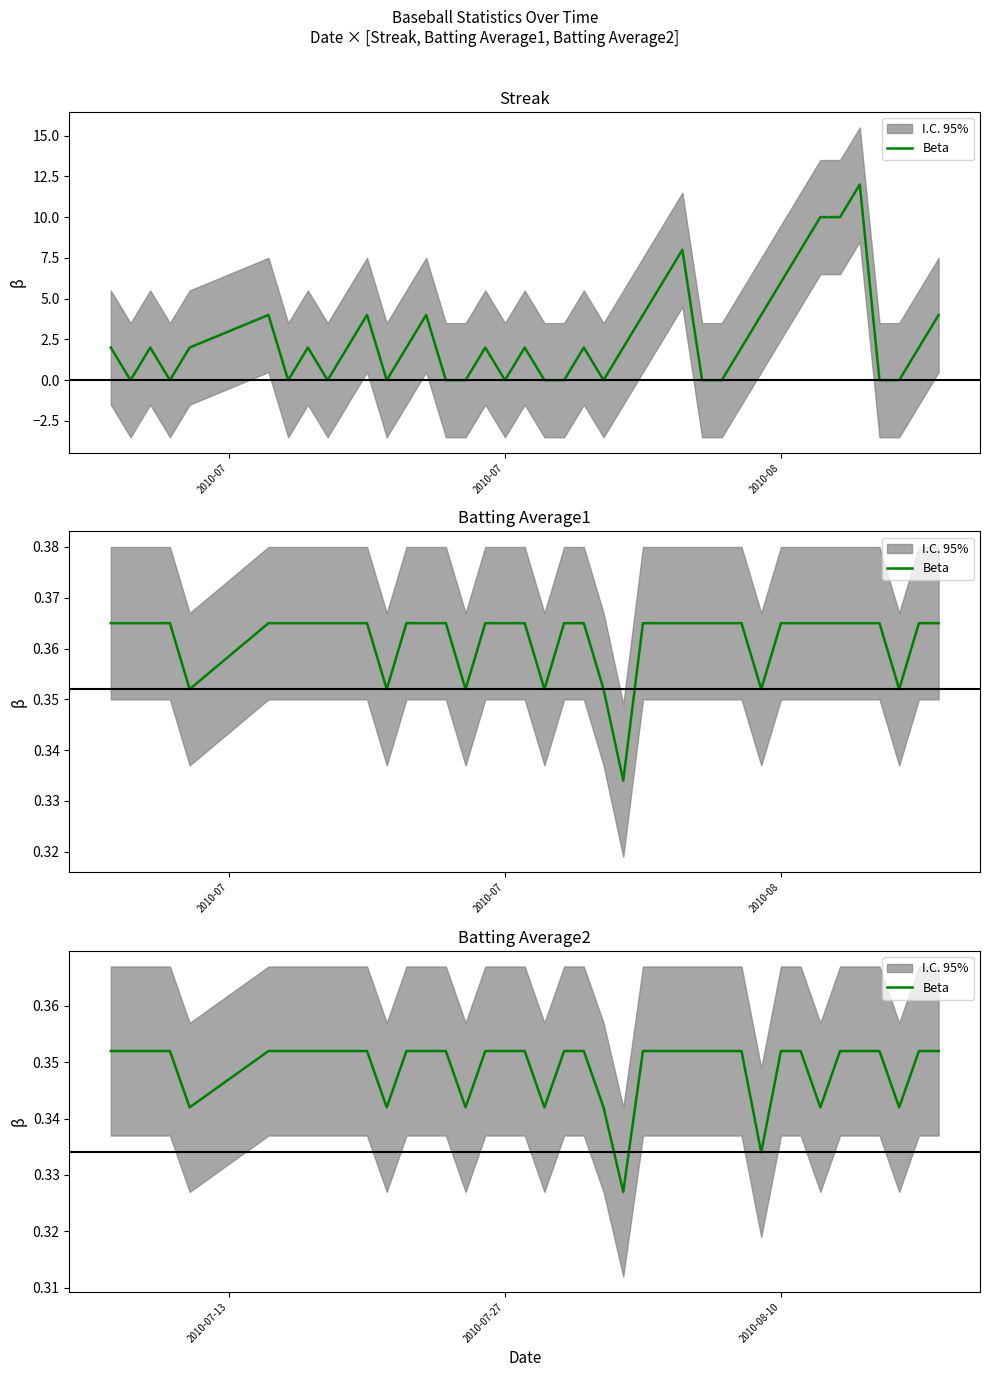

Reading left to right, transcribe all the data shown in this chart.

0.4	0.4	0.4	0.4	0.3	0.4	0.4	0.4	0.4	0.4	0.4	0.3	0.4	0.4	0.4	0.3	0.4	0.4	0.4	0.3	0.4	0.4	0.3	0.3	0.4	0.4	0.4	0.4	0.4	0.4	0.3	0.4	0.4	0.3	0.4	0.4	0.4	0.3	0.4	0.4